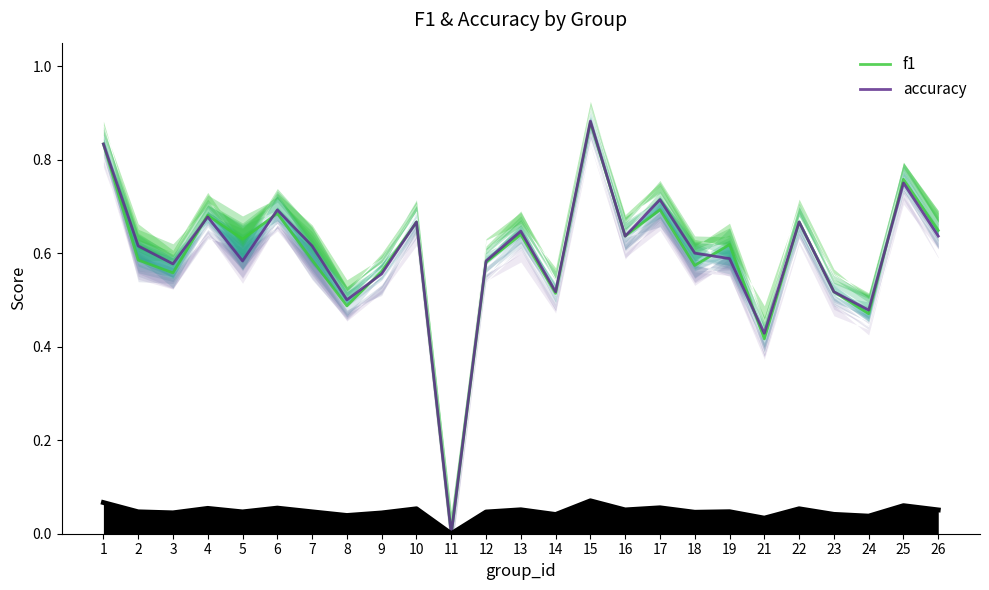

The value of accuracy at 23 is 0.2. True or false?

False